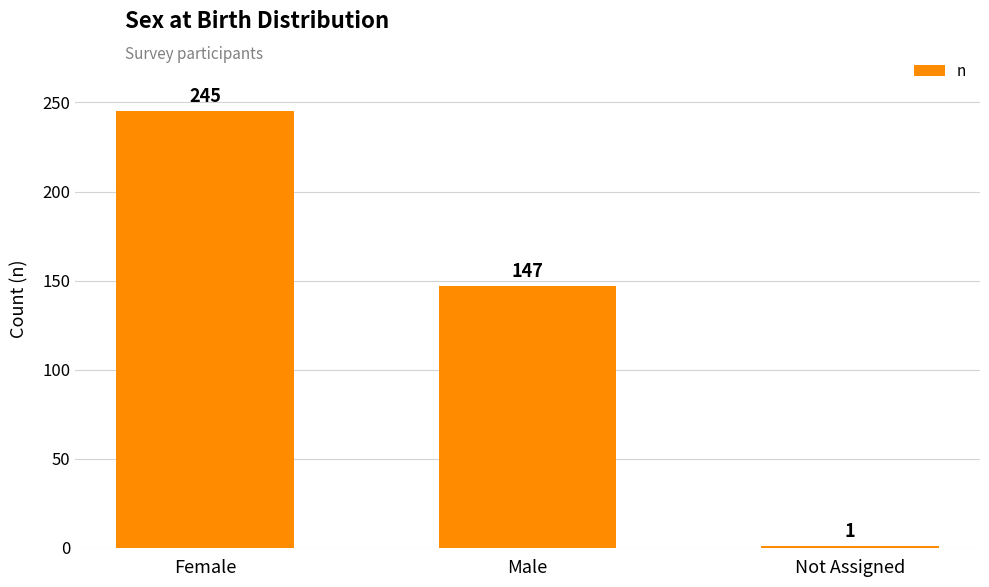

Rank the categories by value from highest to lowest.

Female, Male, Not Assigned